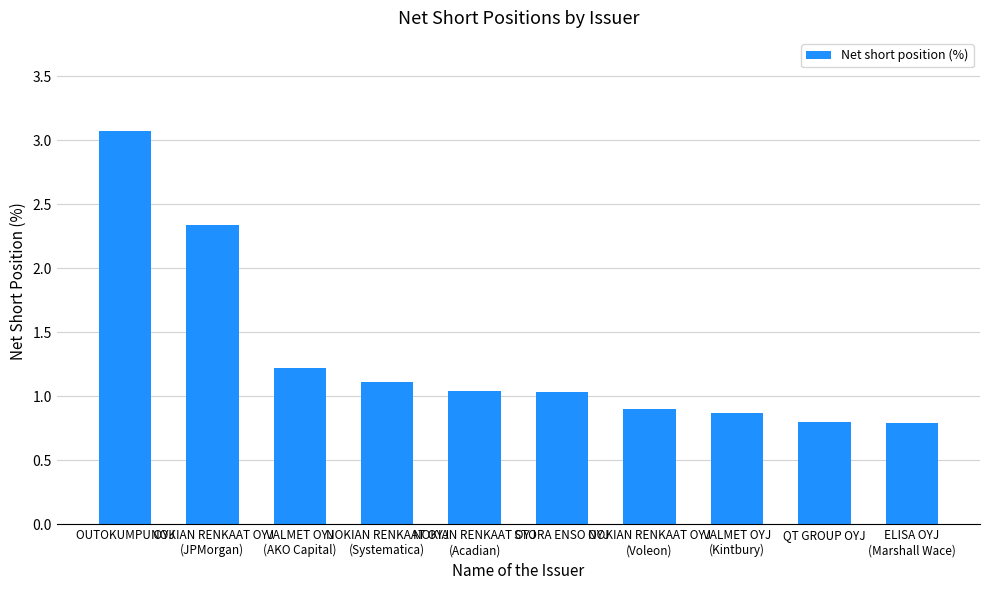

What is the value of the 10th bar from the left?

0.8